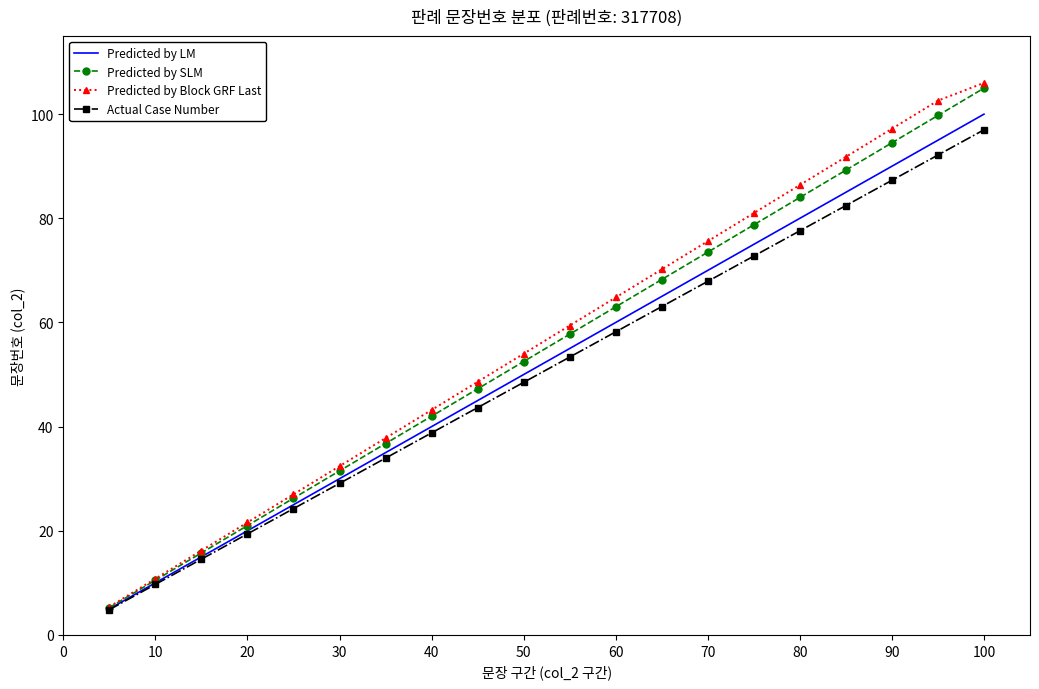

What is the greatest value displayed?

106.0